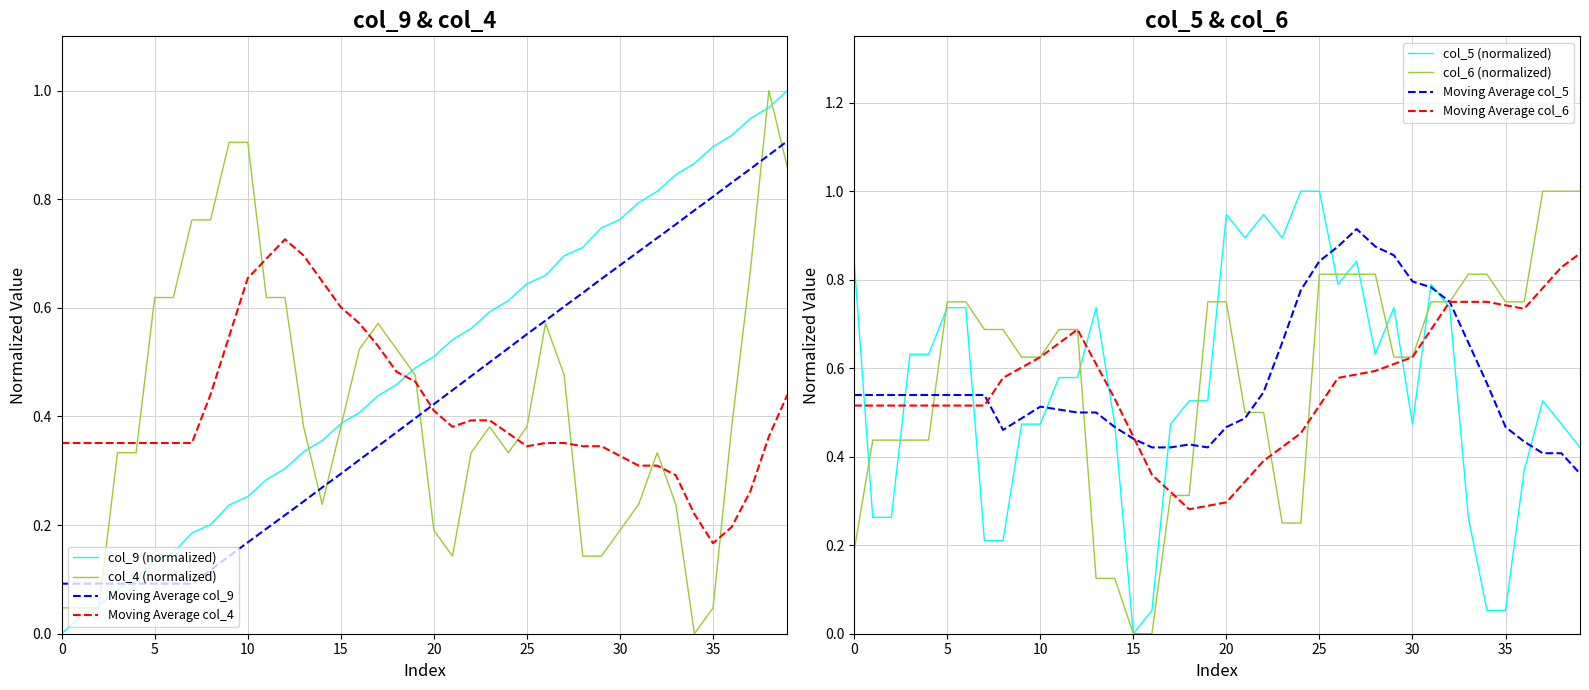

Which series ends up on top after the final intersection of Moving Average col_4 and col_4 (normalized)?

col_4 (normalized)